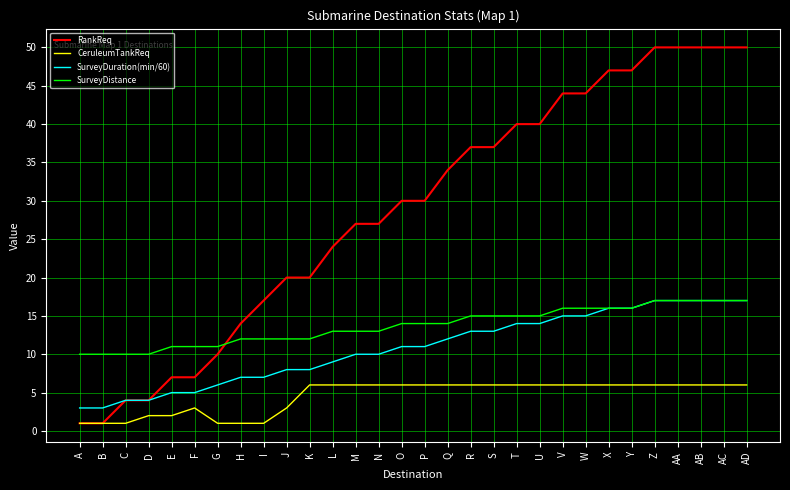

Is it true that RankReq equals 47 at Y?

True